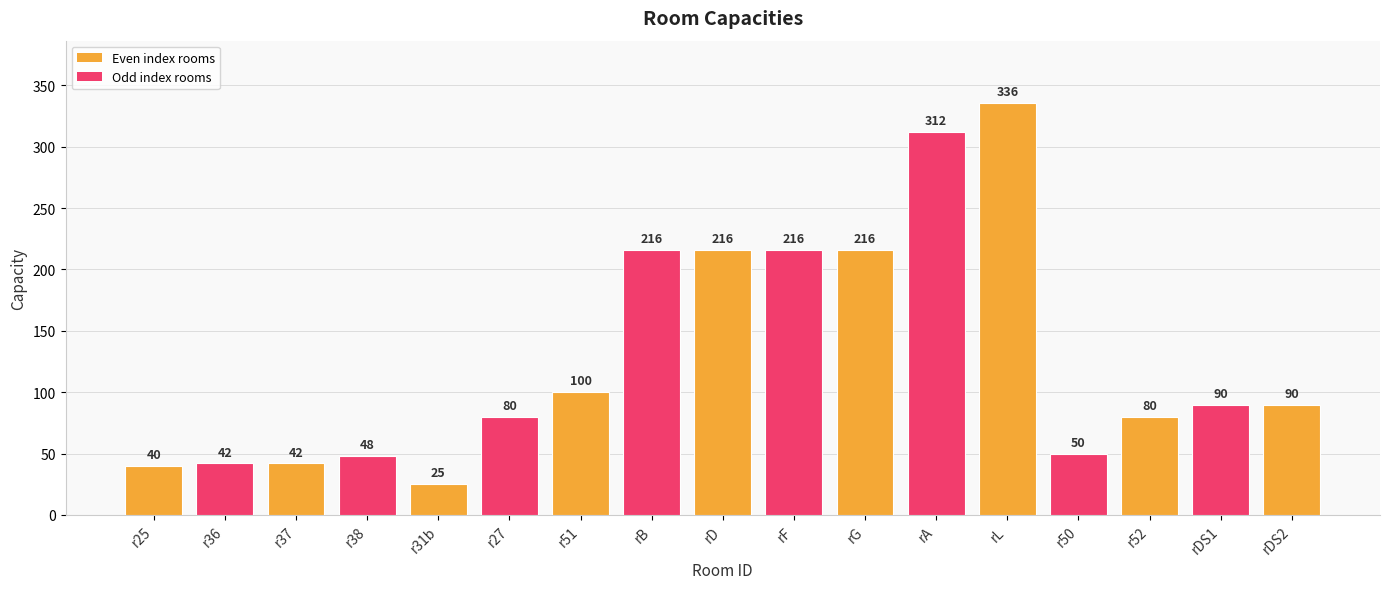

What is the label of the 11th bar from the left?

rG